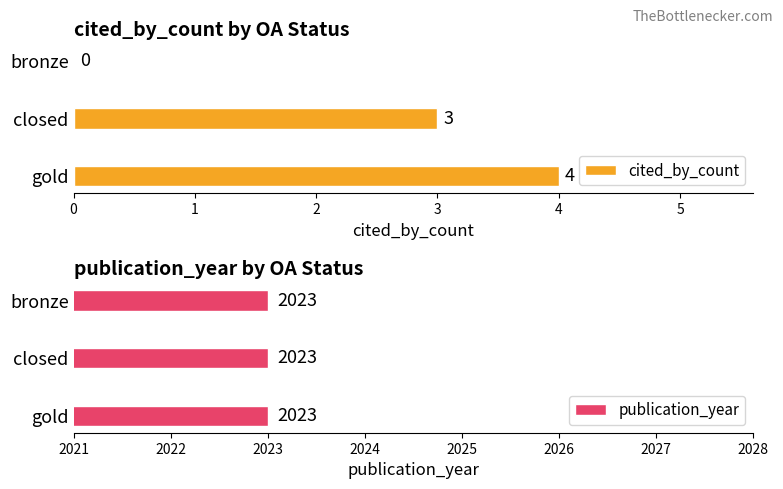

Where is cited_by_count nearest to the value 2?

closed